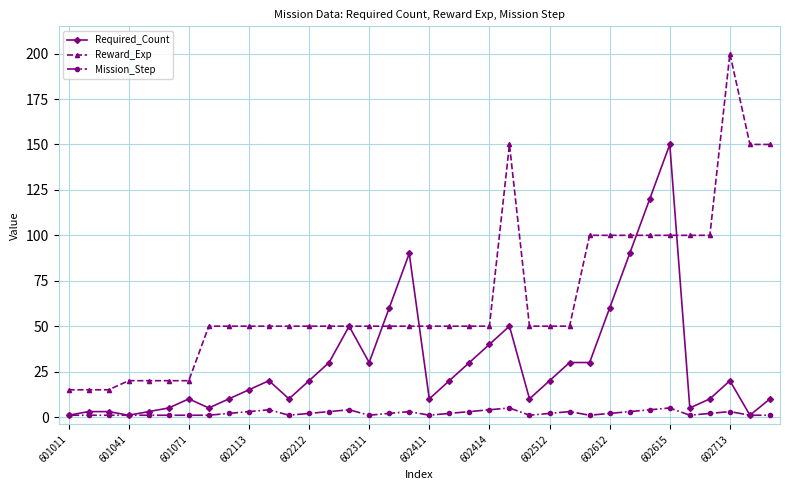

Which series has the largest range (max minus min)?

Reward_Exp